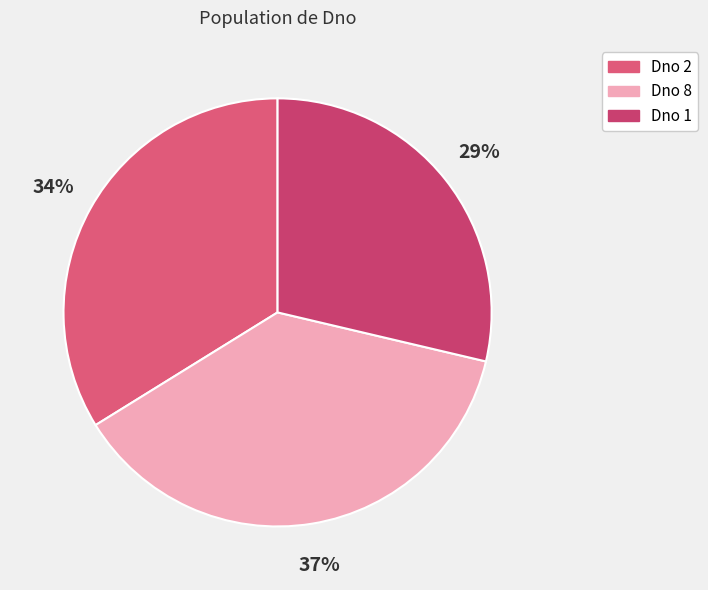

Is there a majority slice in this chart?

No